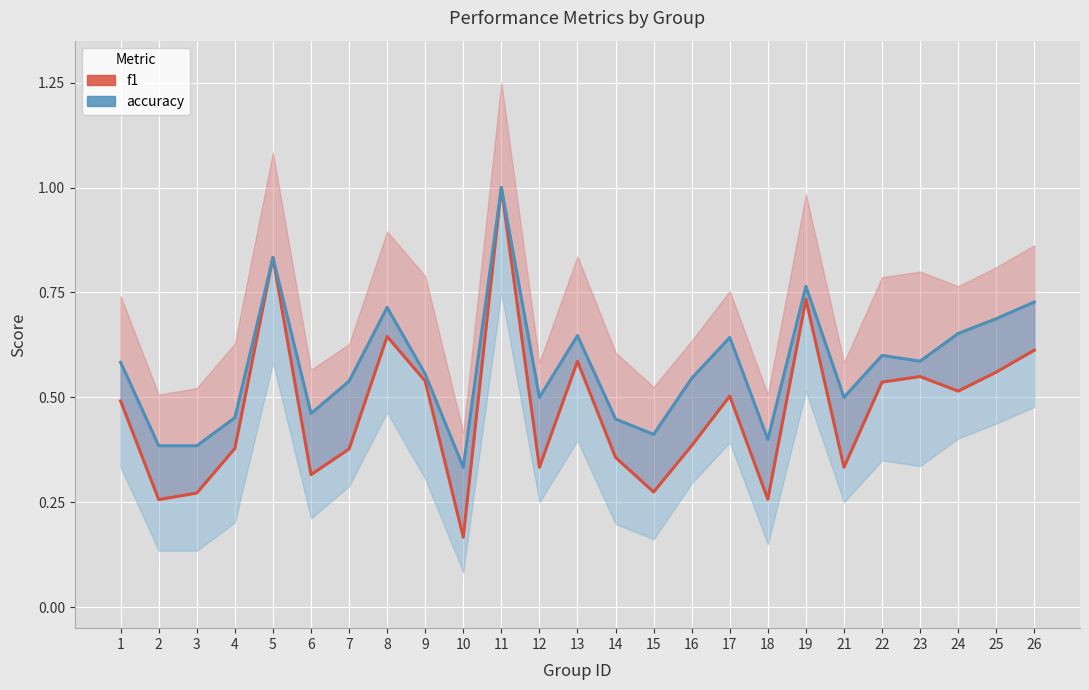

Does the chart display data point markers on the line(s)?

No